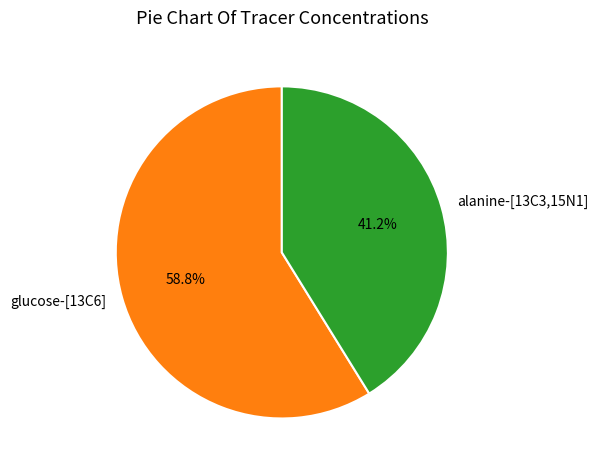

What is the smallest slice in the pie chart?

alanine-[13C3,15N1]